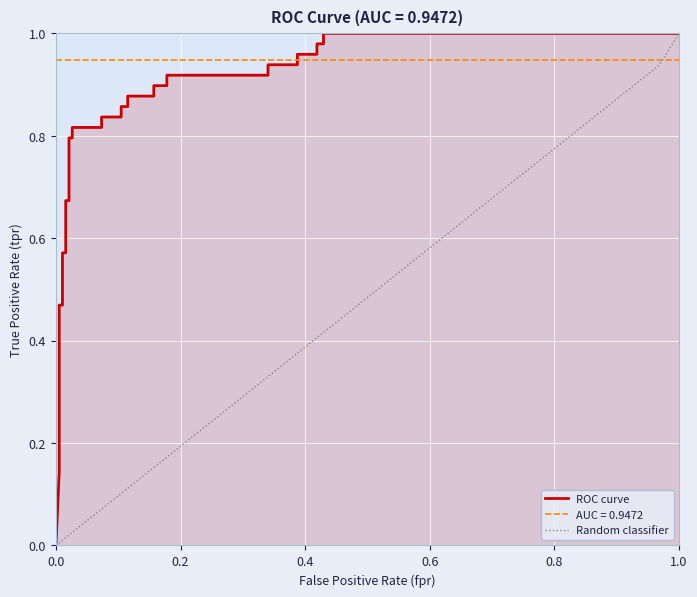

What is the maximum value shown in the chart?

1.0